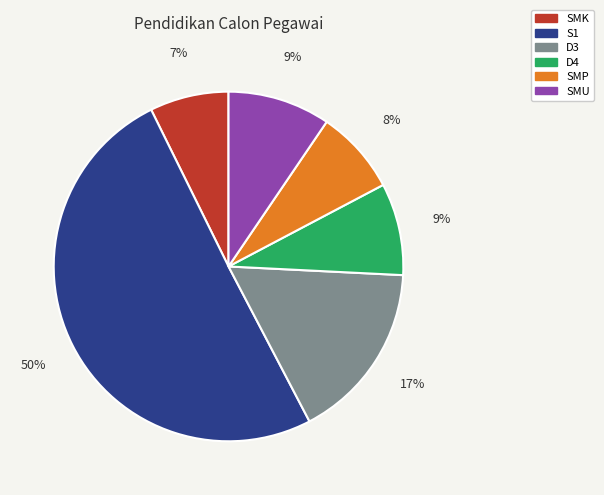

Which category has the biggest portion of the pie?

S1